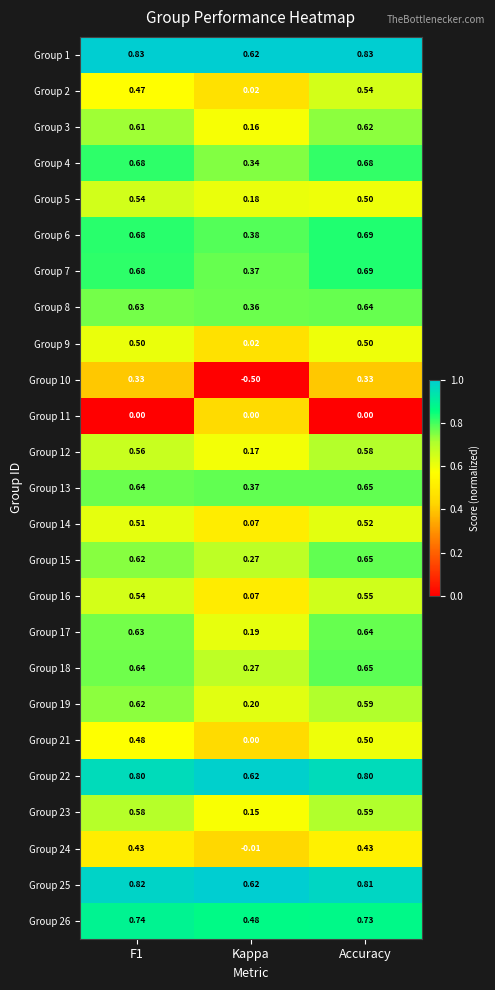

Is the value of Group 13 at Kappa greater than the value of Group 10 at F1?

Yes